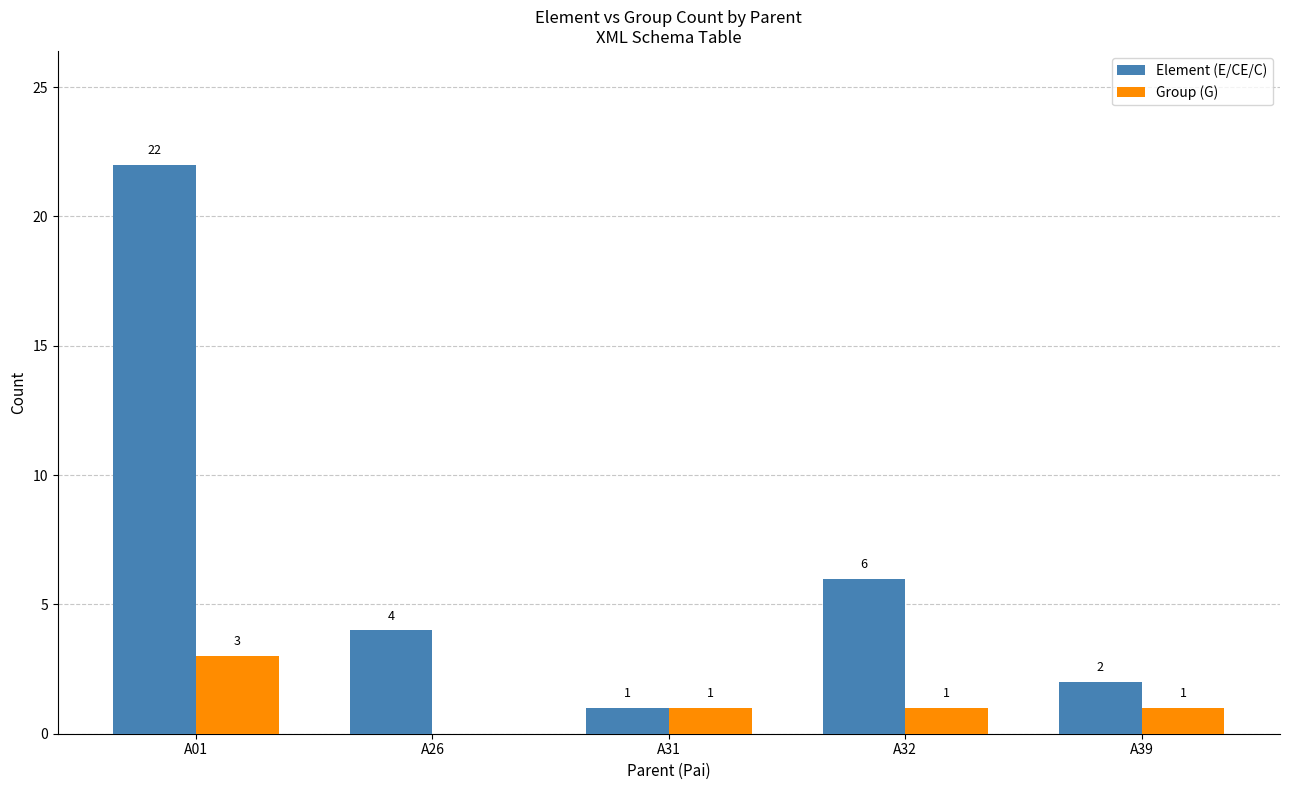

What is the maximum value shown in the chart?

22